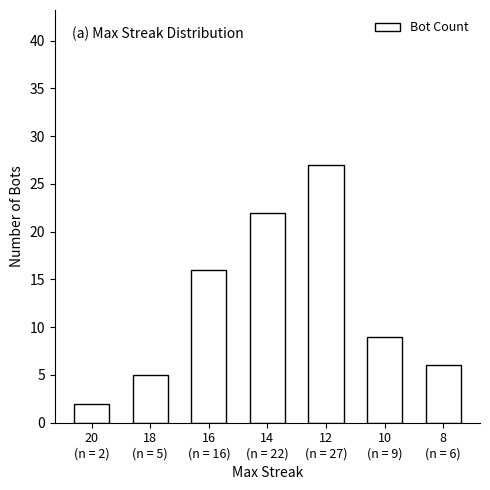

Is it true that the value at 16
(n = 16) is 16?

True